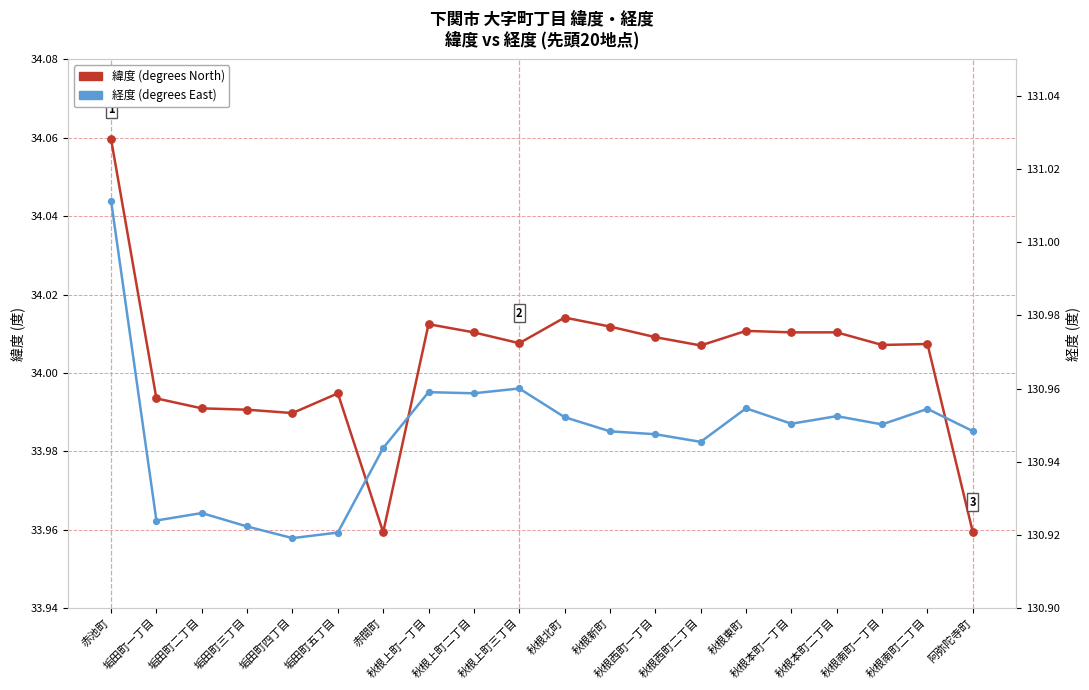

What are all the series names shown in the legend?

緯度, 経度